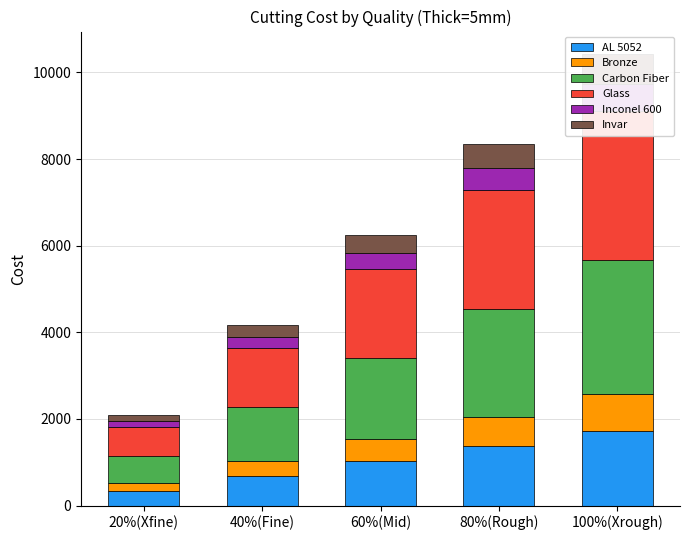

How many data points does each series have?

5